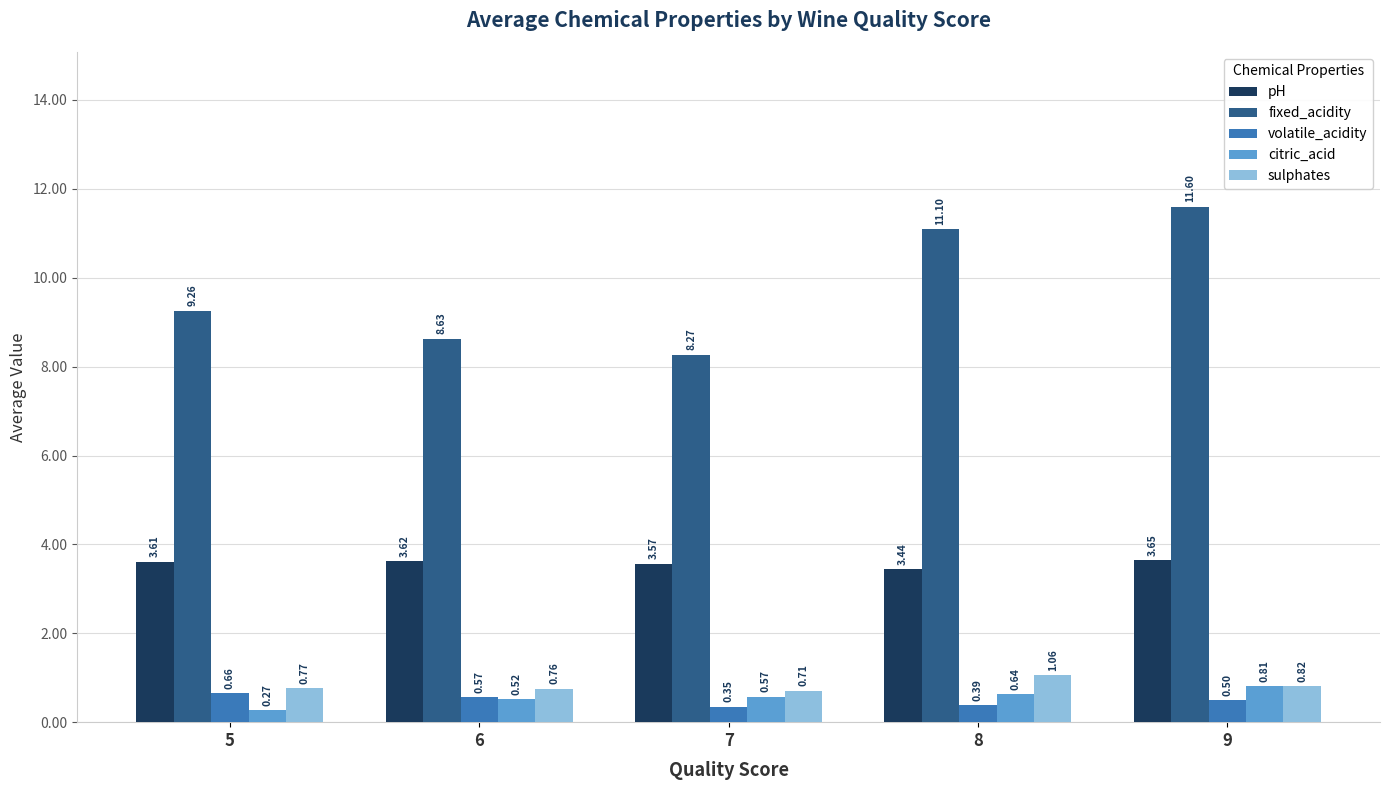

Which series has the largest total across all categories?

fixed_acidity